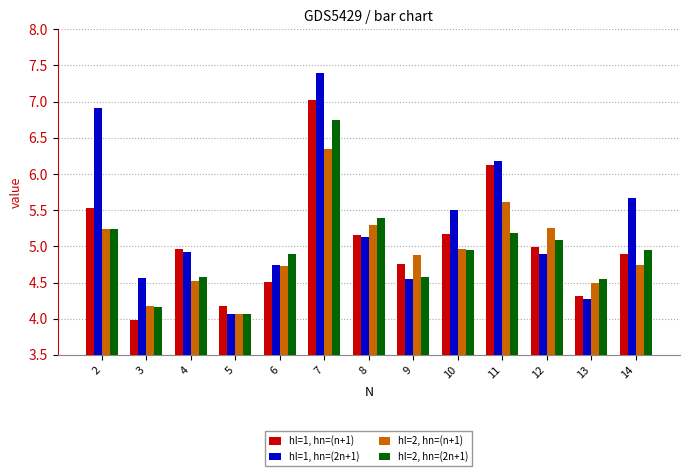

What is the sum of the hl=2, hn=(n+1) values at 13 and 10?

9.5